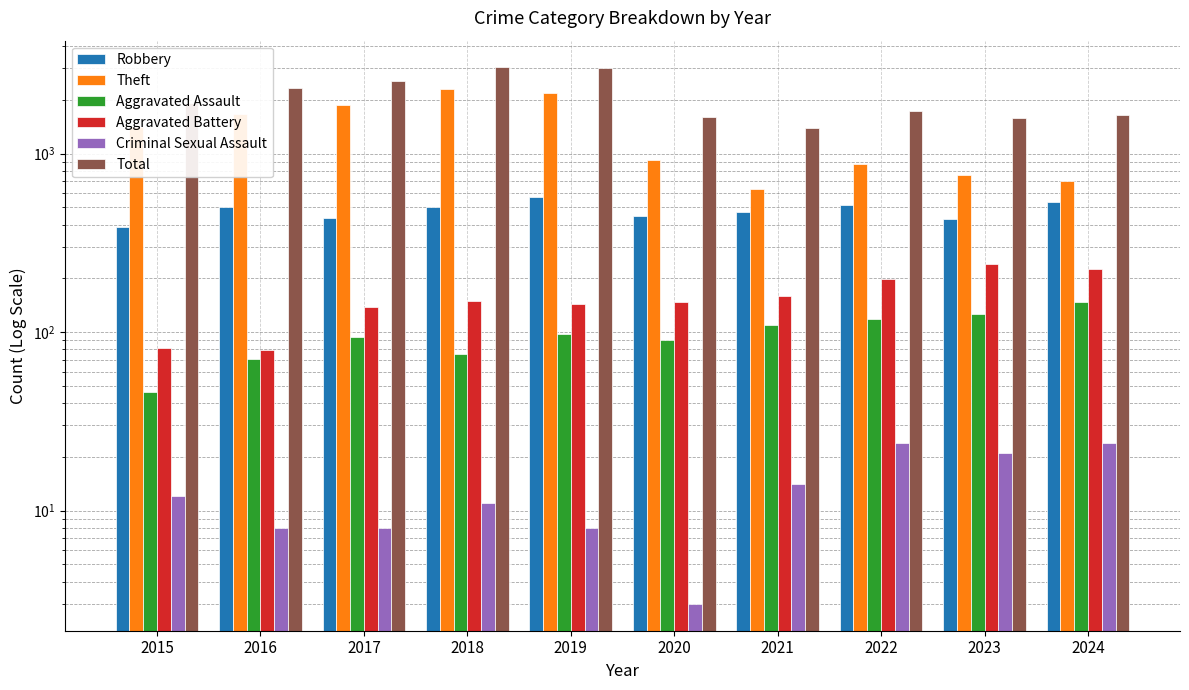

What are all the series names shown in the legend?

Robbery, Theft, Aggravated Assault, Aggravated Battery, Criminal Sexual Assault, Total